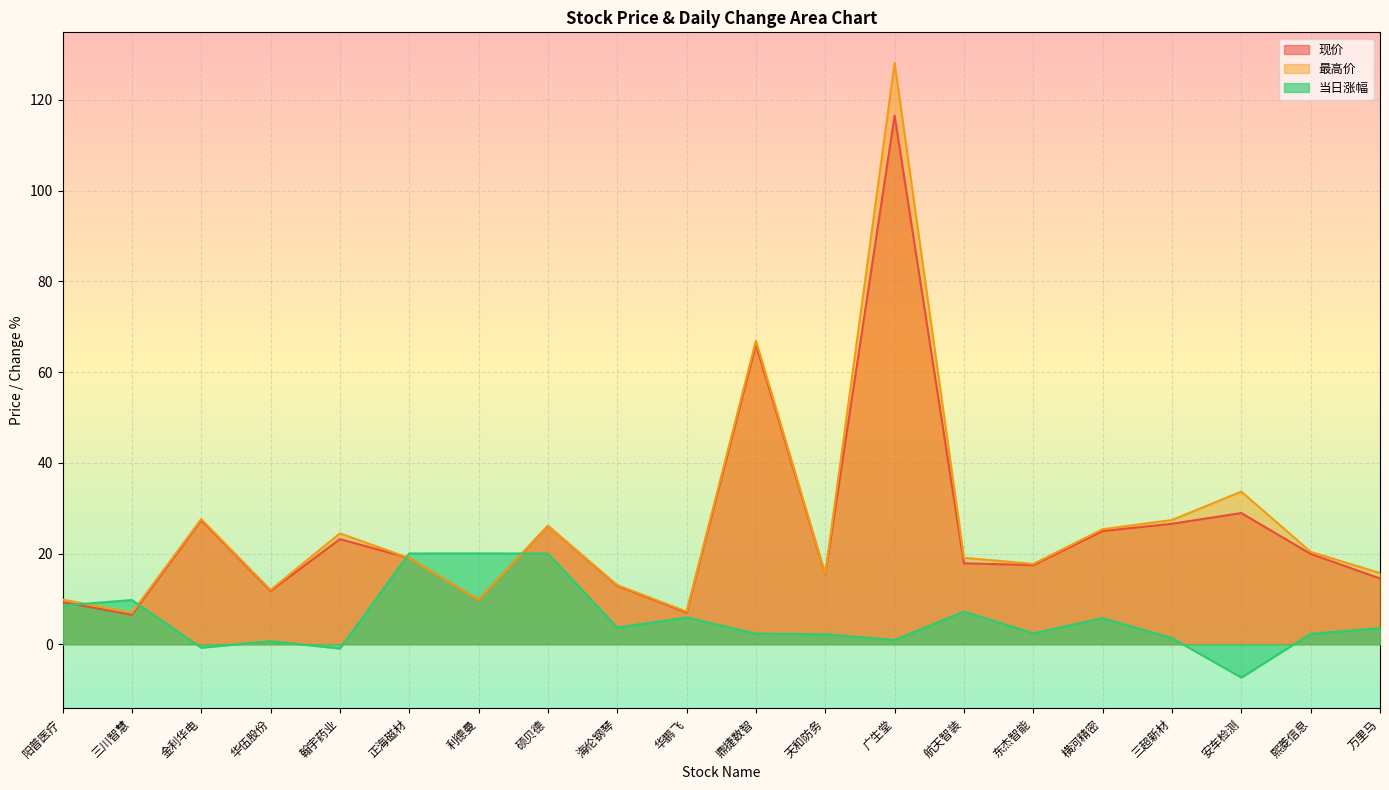

True or false: 最高价 has more than 2 interior local peaks.

True